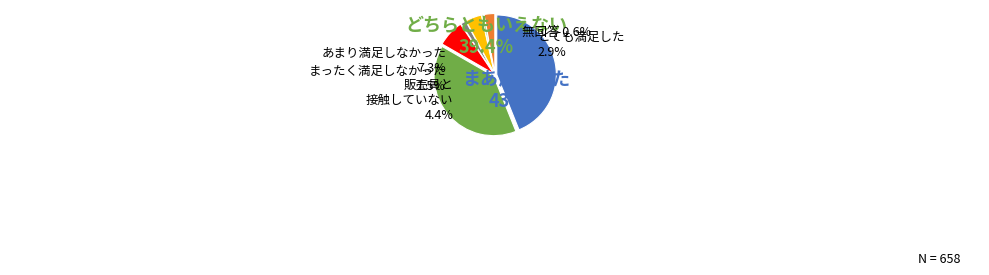

Between 35 and 36, which is larger?

36